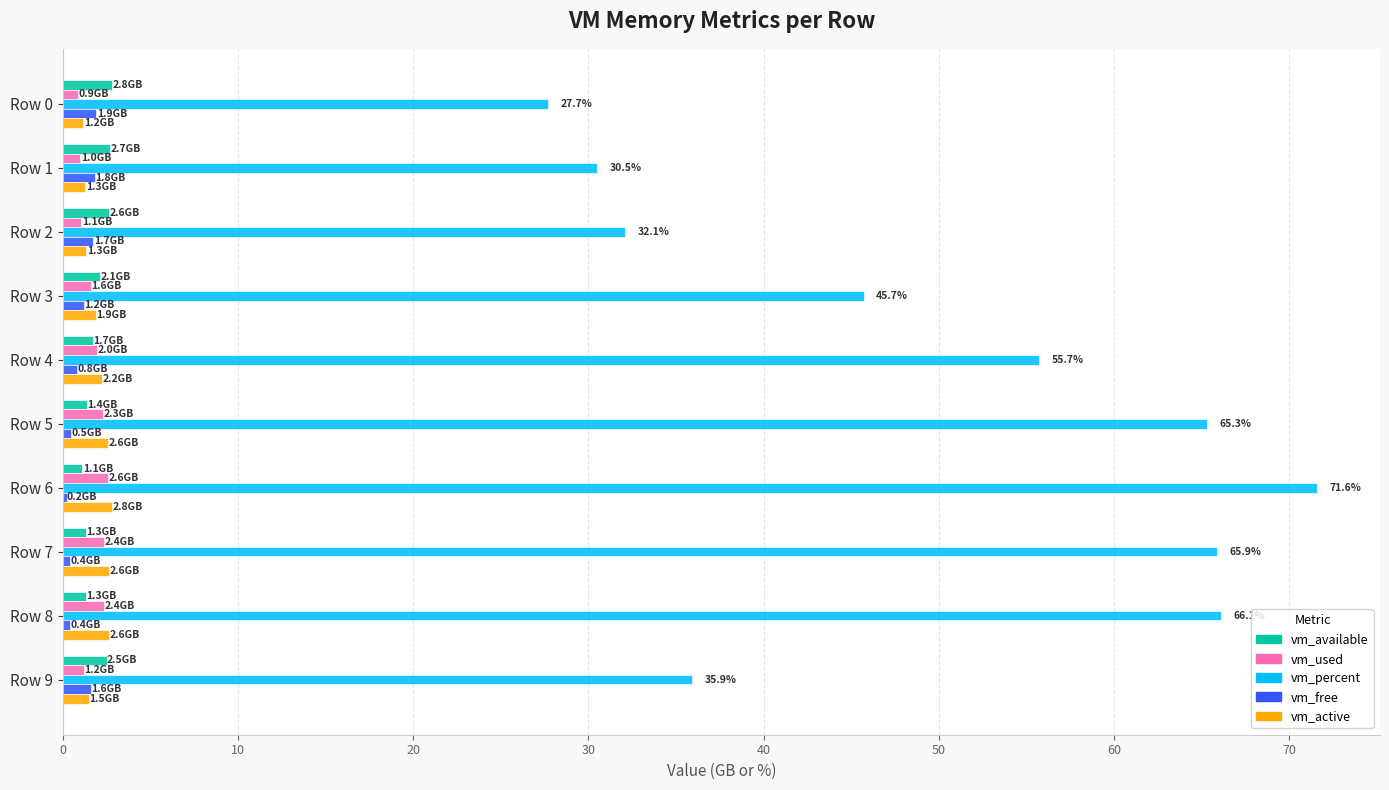

What are all the series names shown in the legend?

vm_available, vm_used, vm_percent, vm_free, vm_active